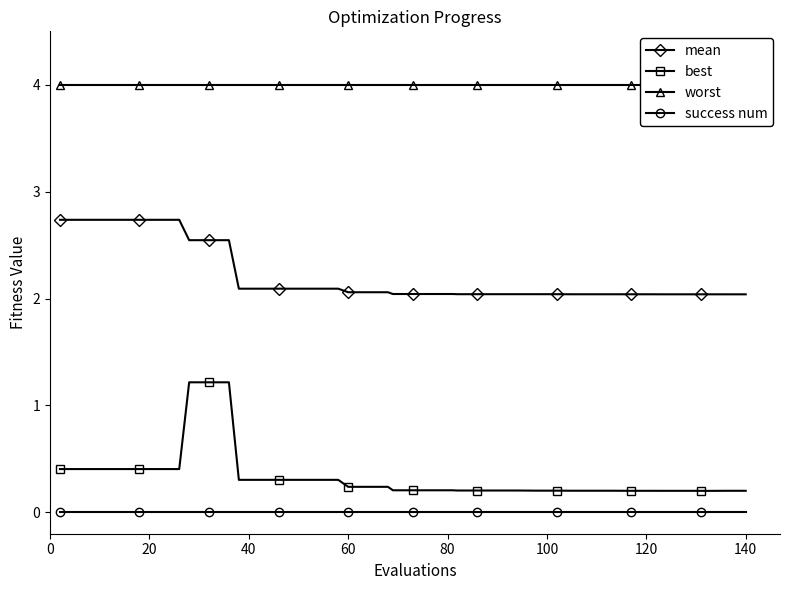

At how many categories does at least one series exceed 2?

40